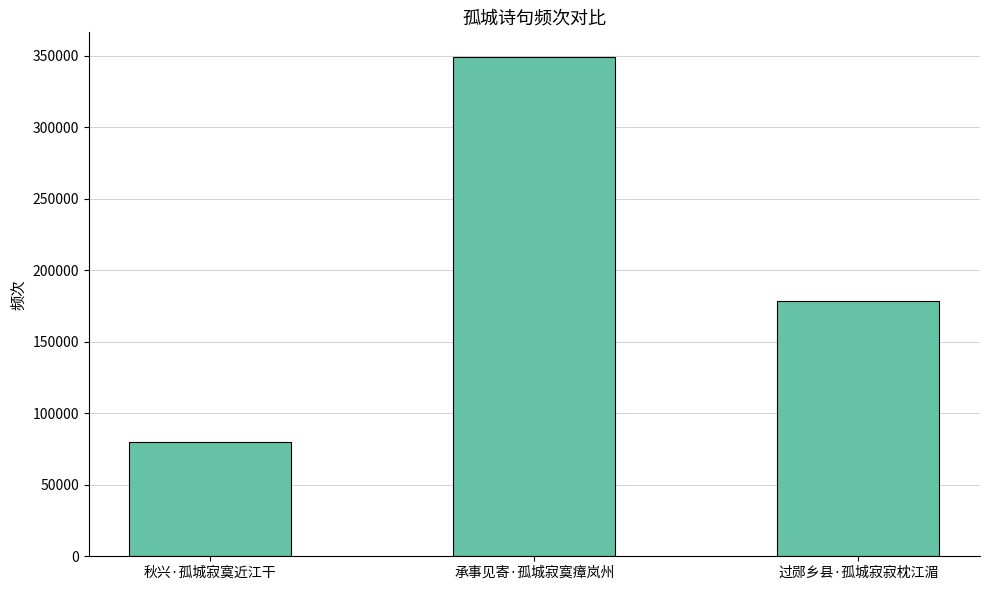

Are the bars horizontal?

No